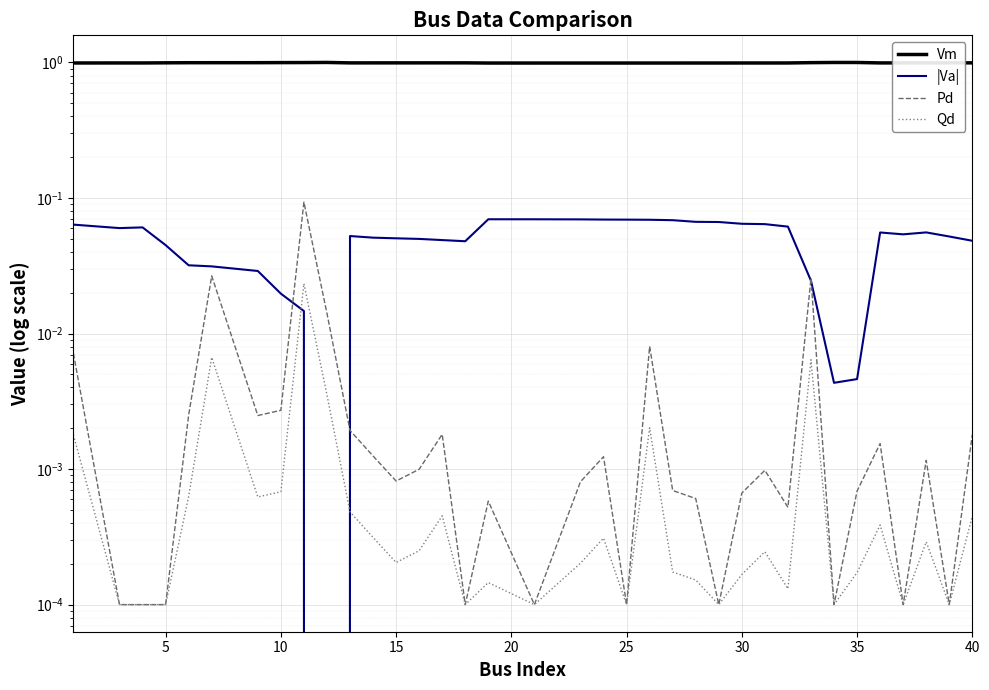

True or false: Qd has more than 0 interior local peaks.

True